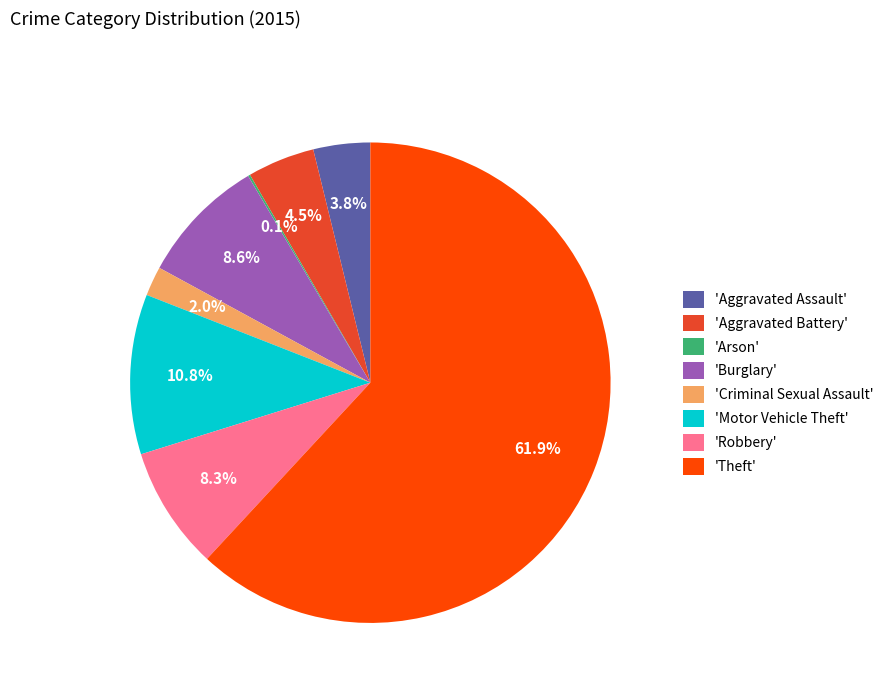

Is there any slice that represents more than half of the pie?

Yes